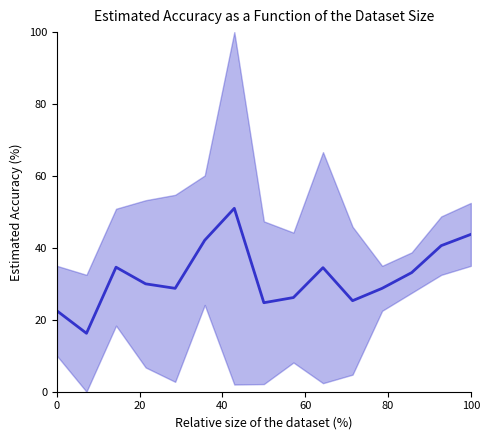

Reading right to left, extract all data points from this chart.

43.8	40.6	33.1	28.7	25.3	34.5	26.2	24.8	51.0	42.1	28.7	30.0	34.6	16.2	22.5